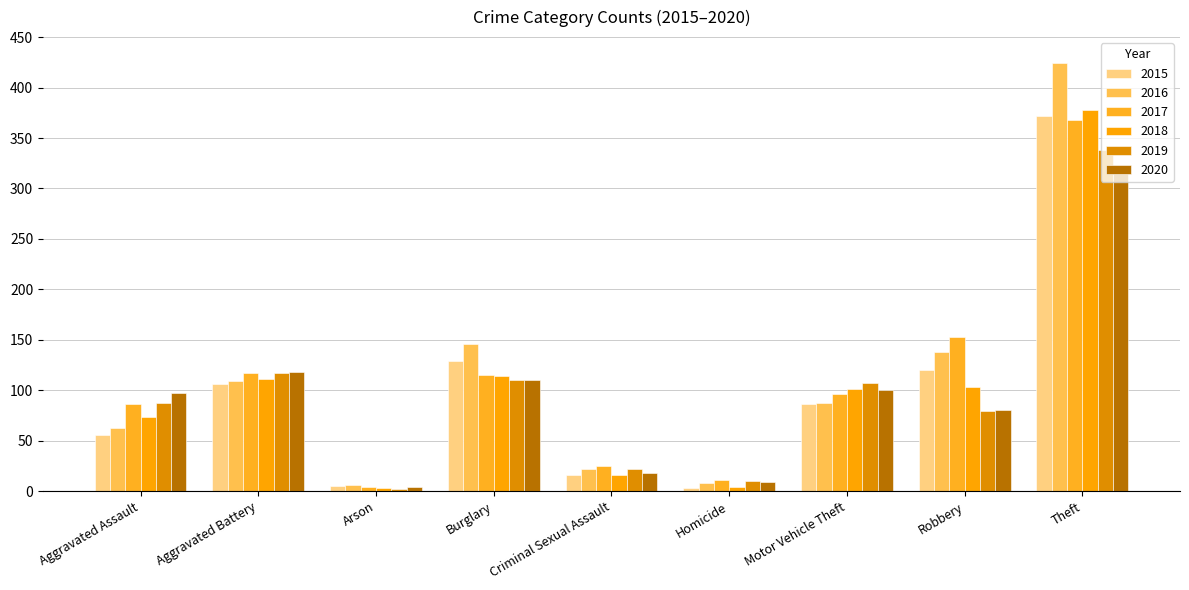

Between Aggravated Assault and Motor Vehicle Theft, which is larger?

Motor Vehicle Theft